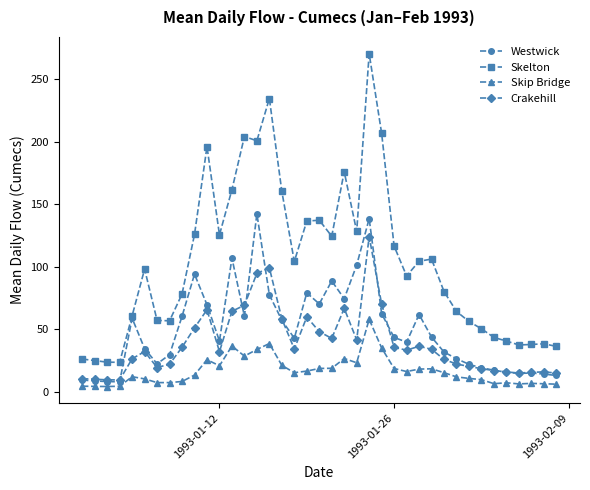

What is the highest value of the Skip Bridge series?

57.9